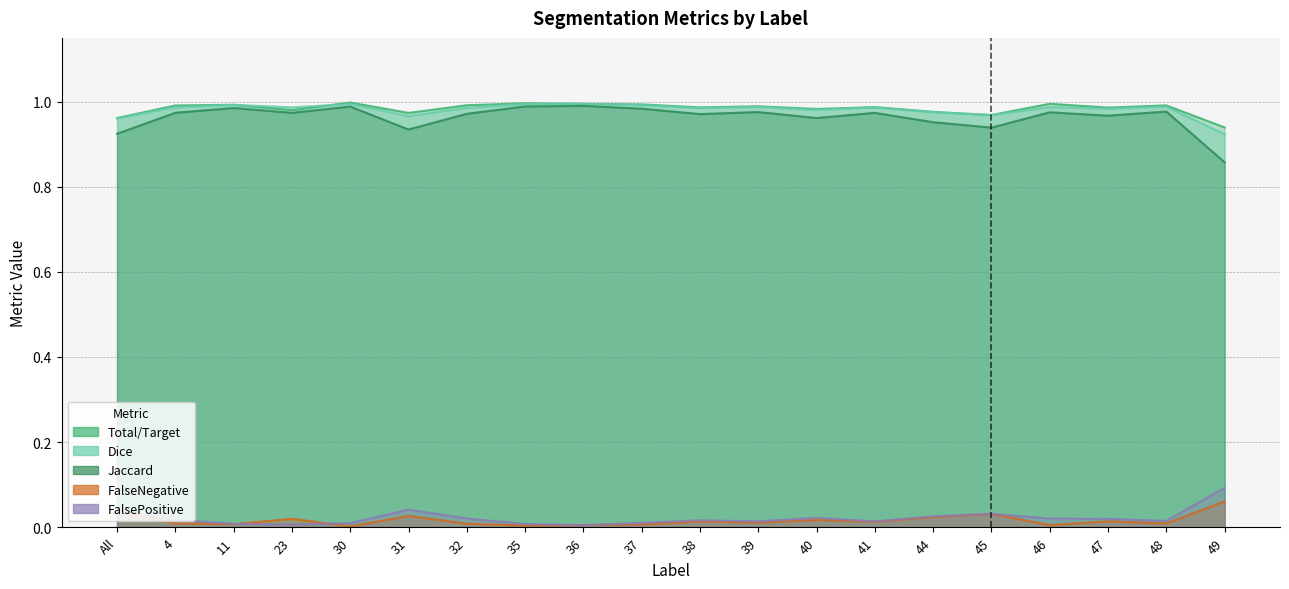

How many interior local valleys does the Jaccard series have?

6